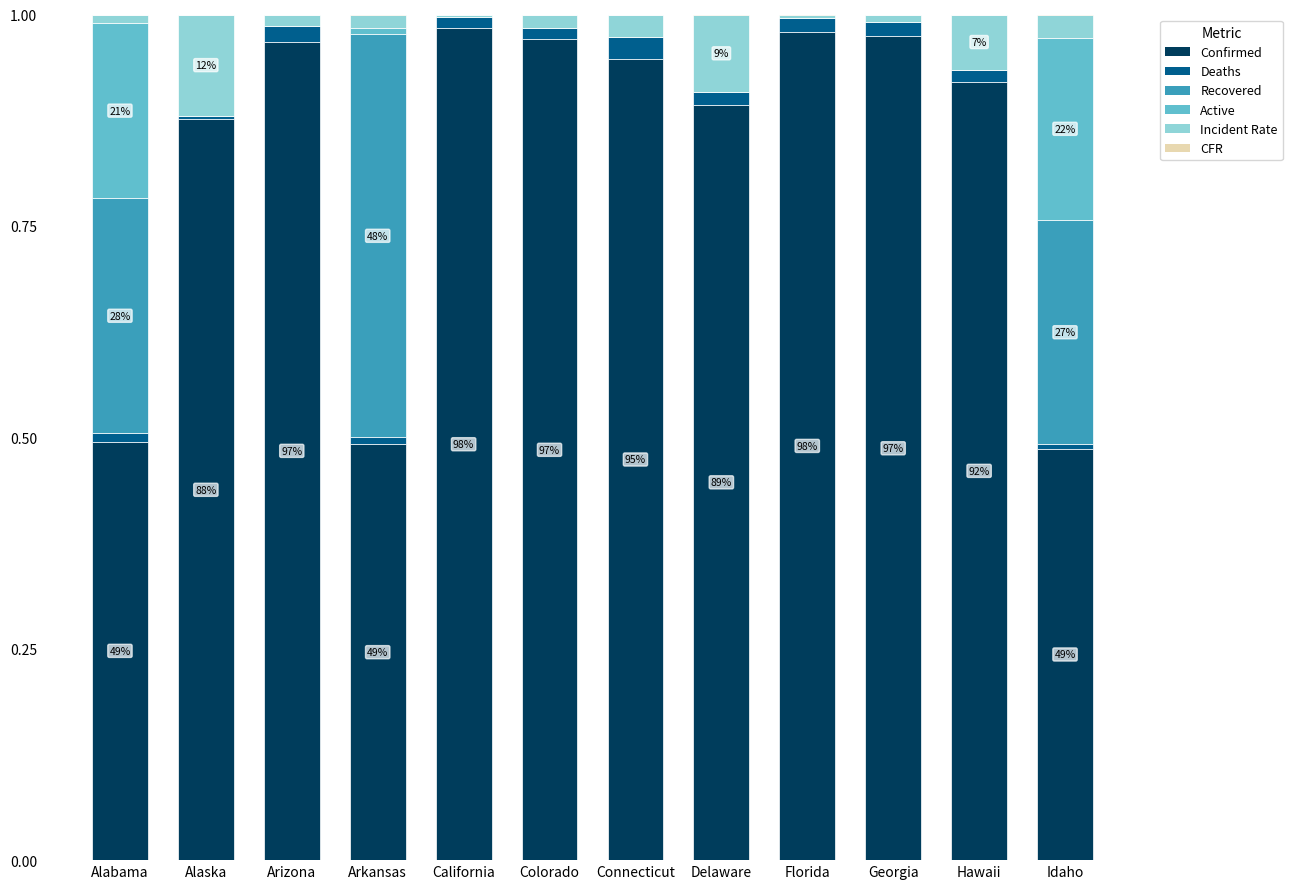

The Confirmed series shows 1.4 at Hawaii. True or false?

False